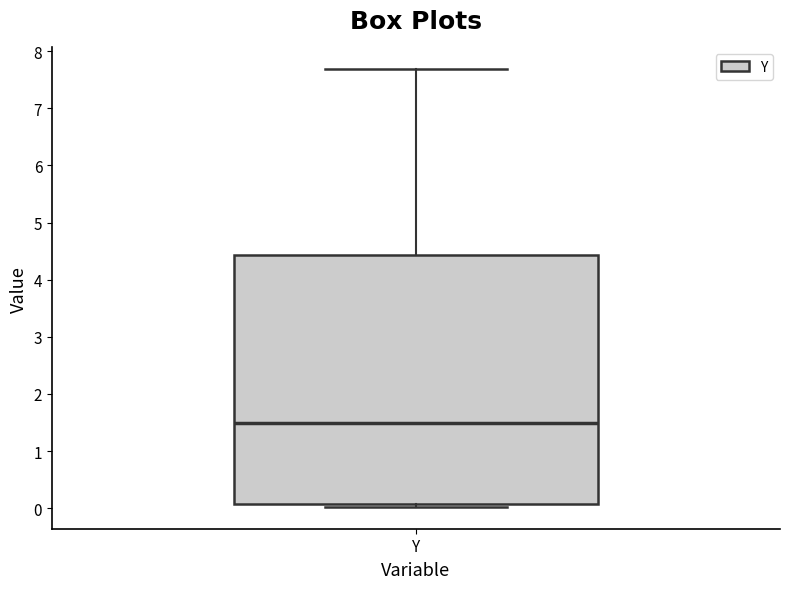

Where is the lower edge of the box for Y on the y-axis? The values are not printed on the chart, so give them approximately, as read against the axis.

0.1